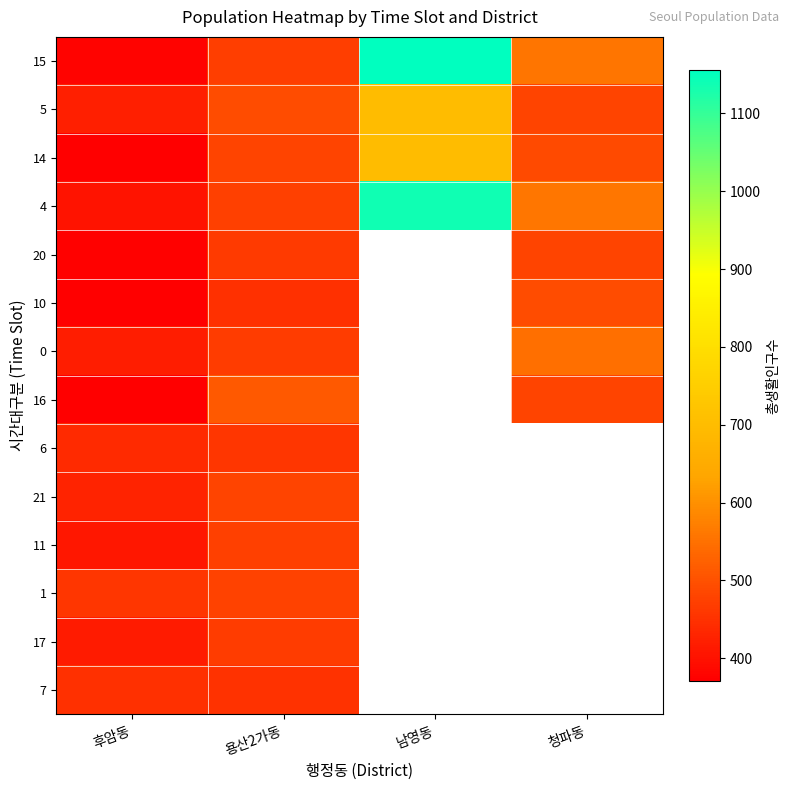

What is the maximum value shown in the chart?

1155.0